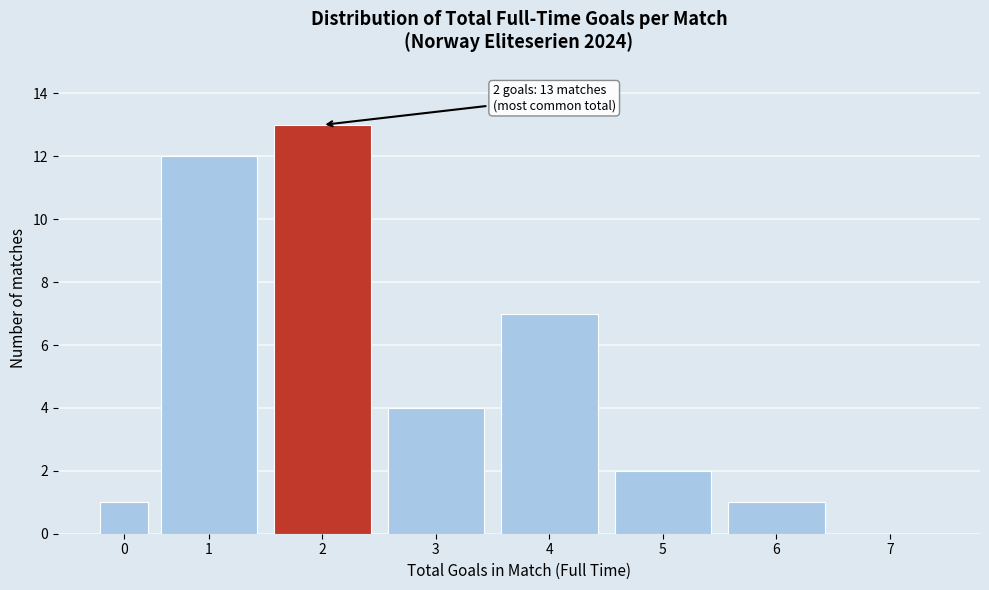

Reading right to left, transcribe all the data shown in this chart.

7=0	6=1	5=2	4=7	3=4	2=13	1=12	0=1